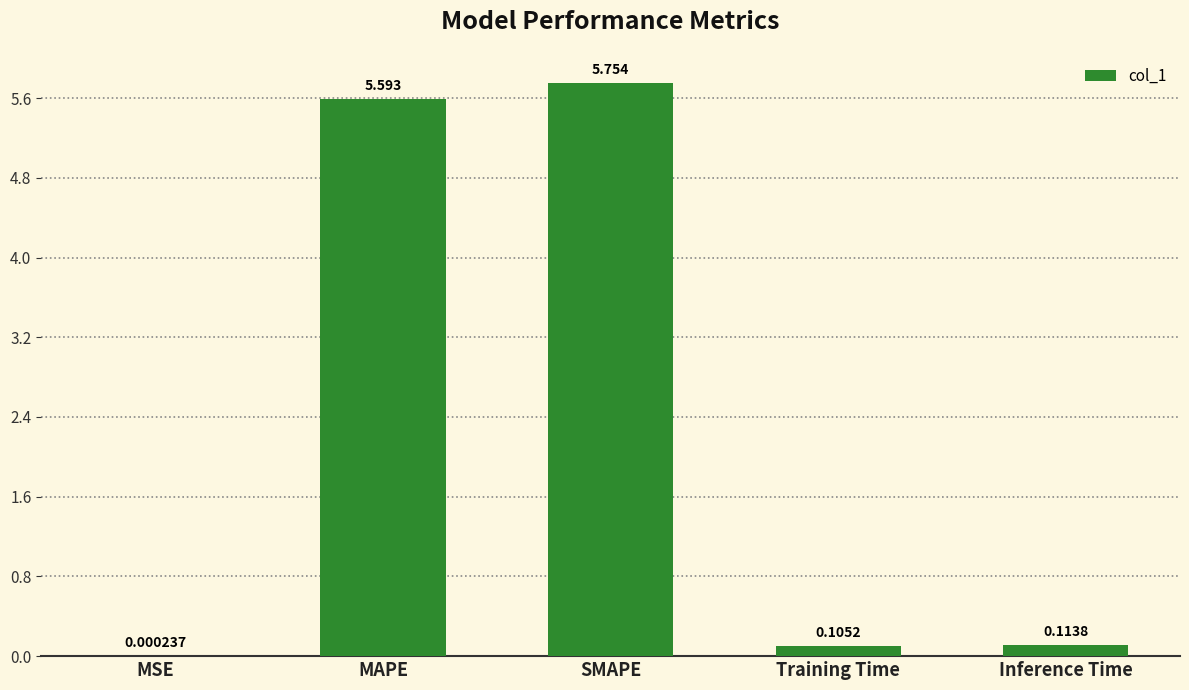

Where is the data nearest to the value 2?

Inference Time